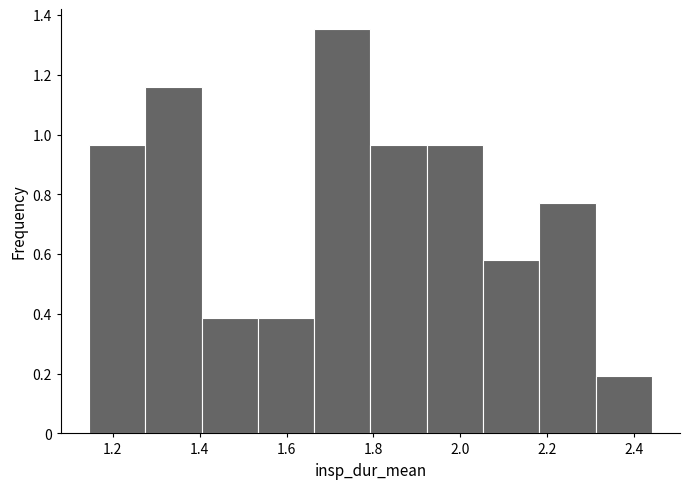

Over which range of the x-axis is the bar tallest?

1.66 to 1.80